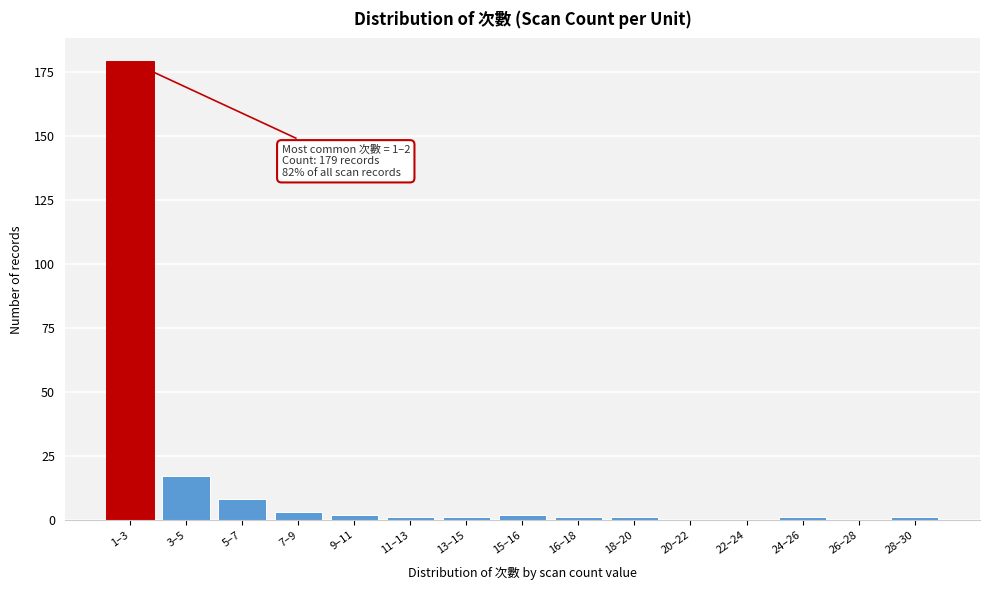

Reading right to left, list all the values displayed in this chart.

28–30=1	26–28=0	24–26=1	22–24=0	20–22=0	18–20=1	16–18=1	15–16=2	13–15=1	11–13=1	9–11=2	7–9=3	5–7=8	3–5=17	1–3=179